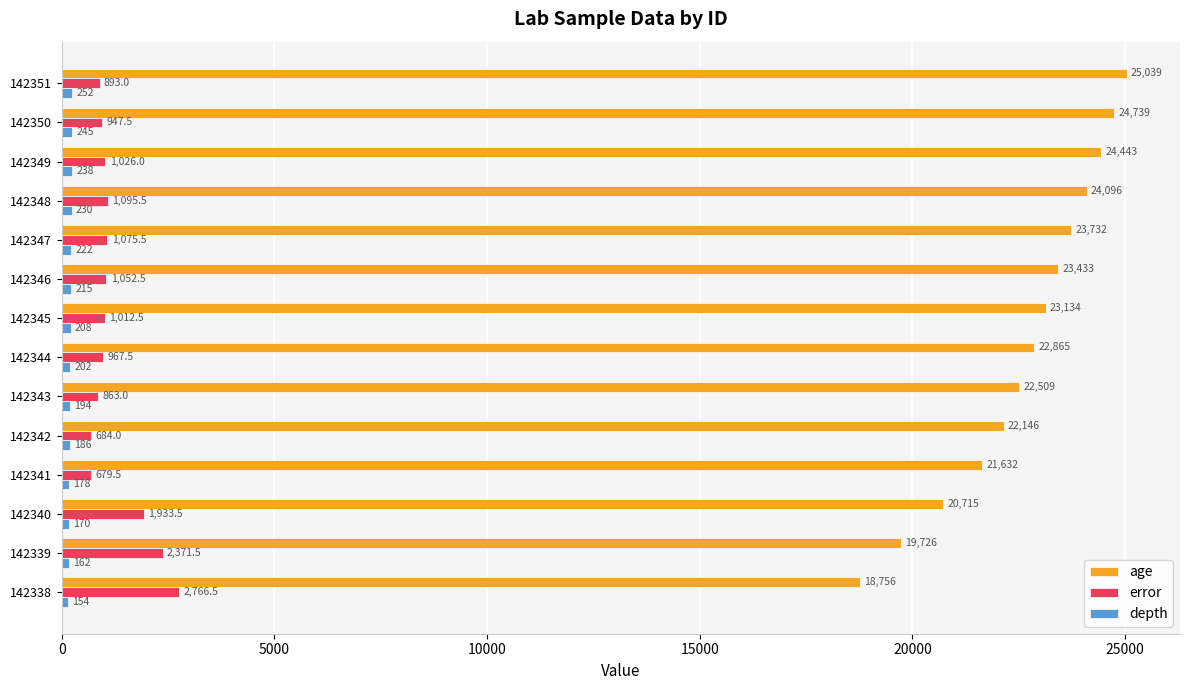

The age series shows 20715.0 at 142340. True or false?

True